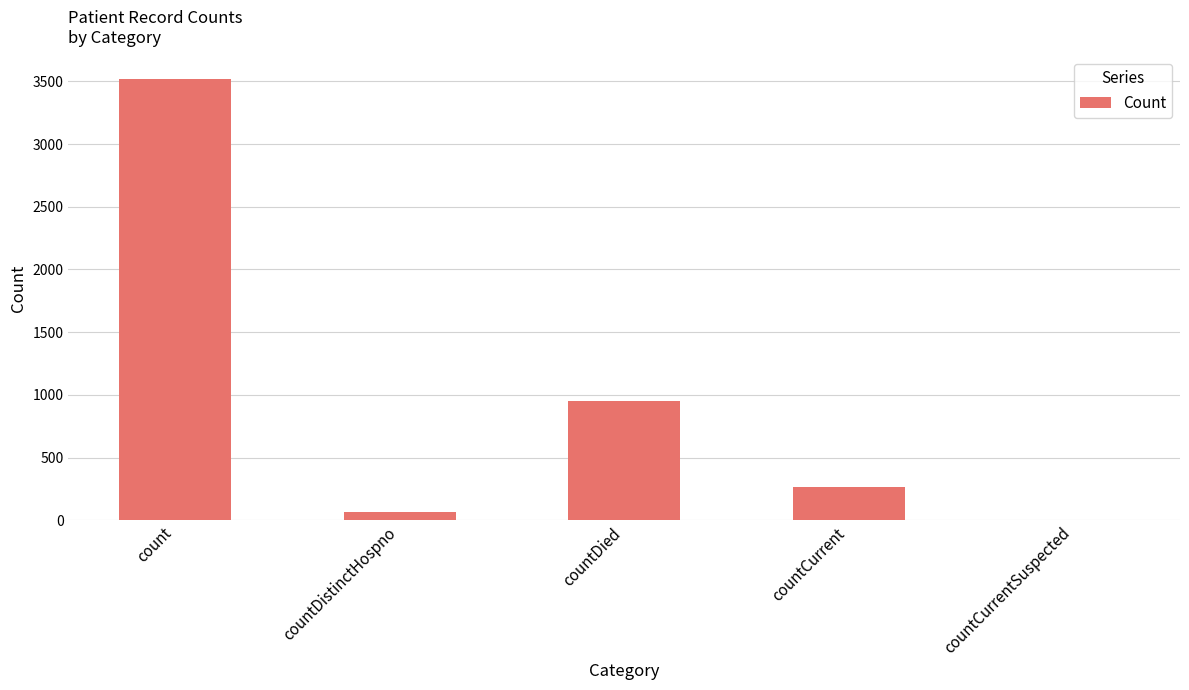

What is the sum of all values?

4801